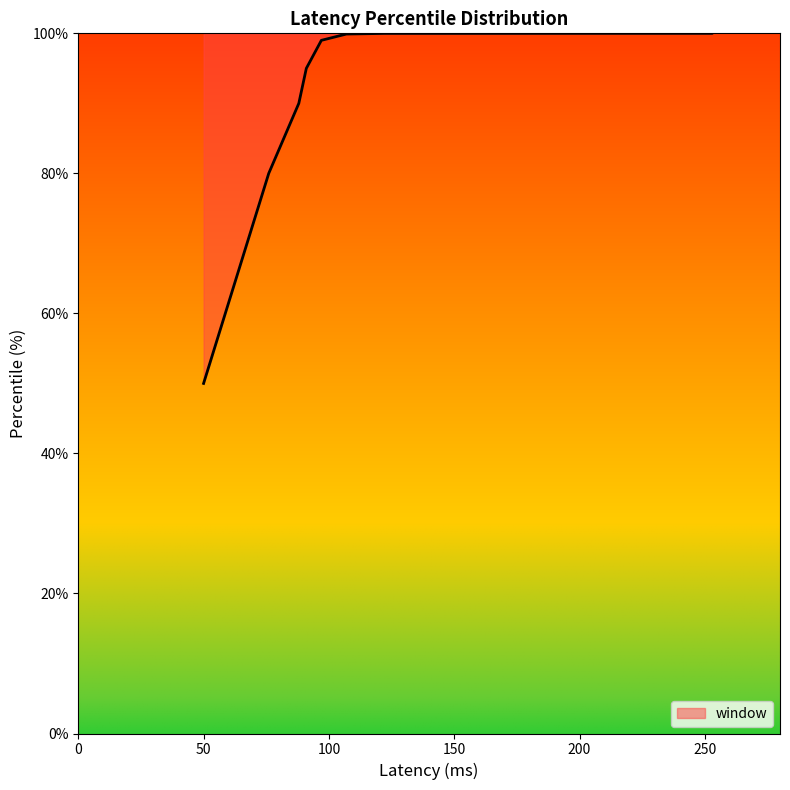

Where does the data first go above 99?

107